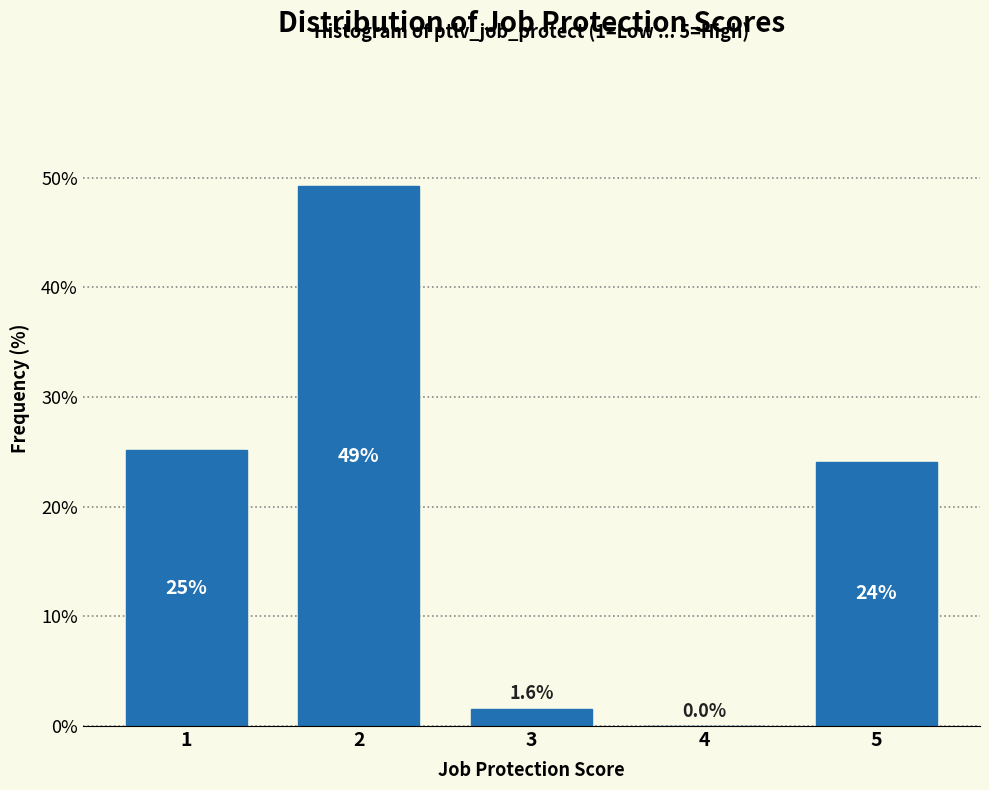

Reading left to right, transcribe all the data shown in this chart.

1=25.1	2=49.2	3=1.6	4=0.0	5=24.1